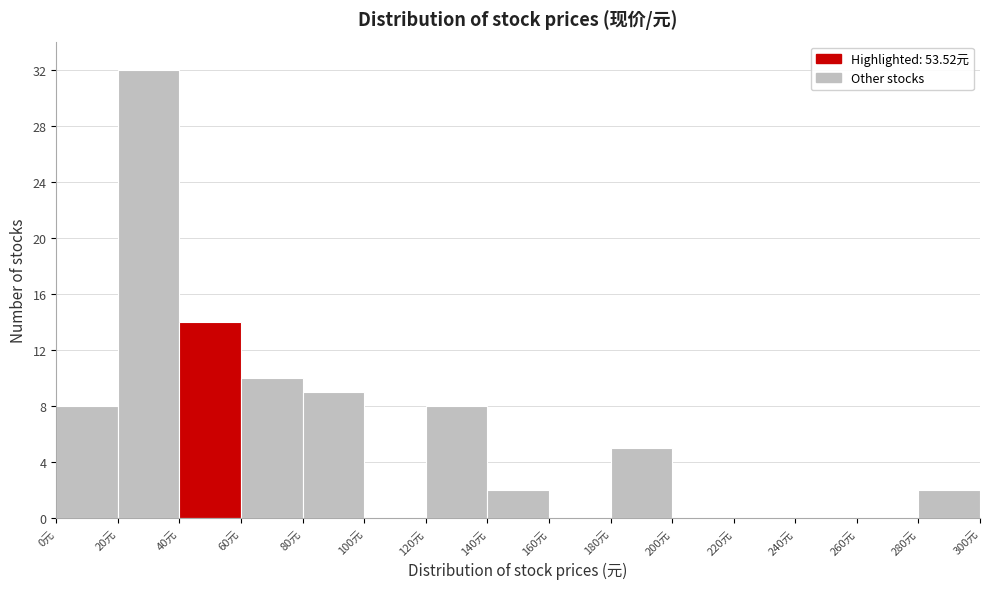

Reading left to right, list every bar in this chart as the range it spans on the x-axis followed by its height. The values are not printed on the chart, so give them approximately, as read against the axis.

0 to 20: 8
20 to 40: 32
40 to 60: 14
60 to 80: 10
80 to 100: 9
100 to 120: 0
120 to 140: 8
140 to 160: 2
160 to 180: 0
180 to 200: 5
200 to 220: 0
220 to 240: 0
240 to 260: 0
260 to 280: 0
280 to 300: 2